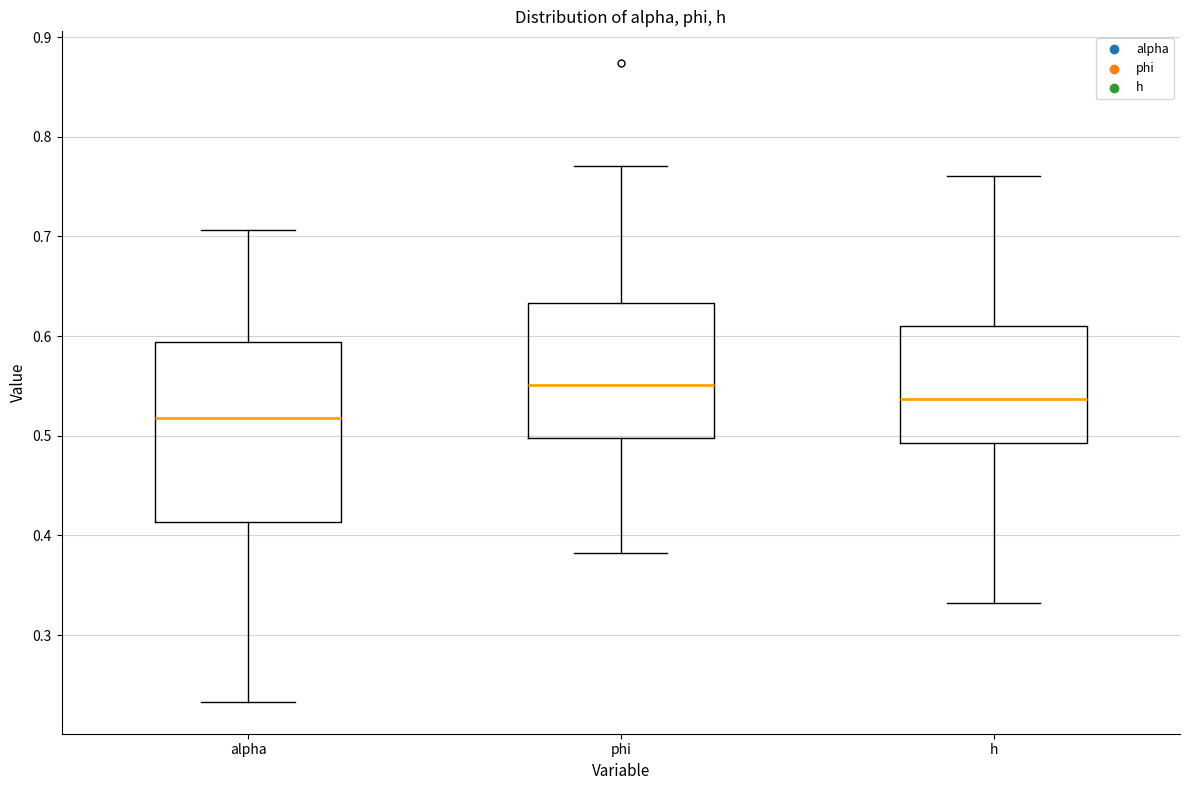

Reading left to right, transcribe this box plot: for each box, give where its median line is, the range the box spans, and where its two whiskers end, as read against the y-axis. The values are not printed on the chart, so give them approximately, as read against the axis.

alpha: median 0.52, box 0.41 to 0.59, whiskers 0.23 to 0.71
phi: median 0.55, box 0.50 to 0.63, whiskers 0.38 to 0.77
h: median 0.54, box 0.49 to 0.61, whiskers 0.33 to 0.76